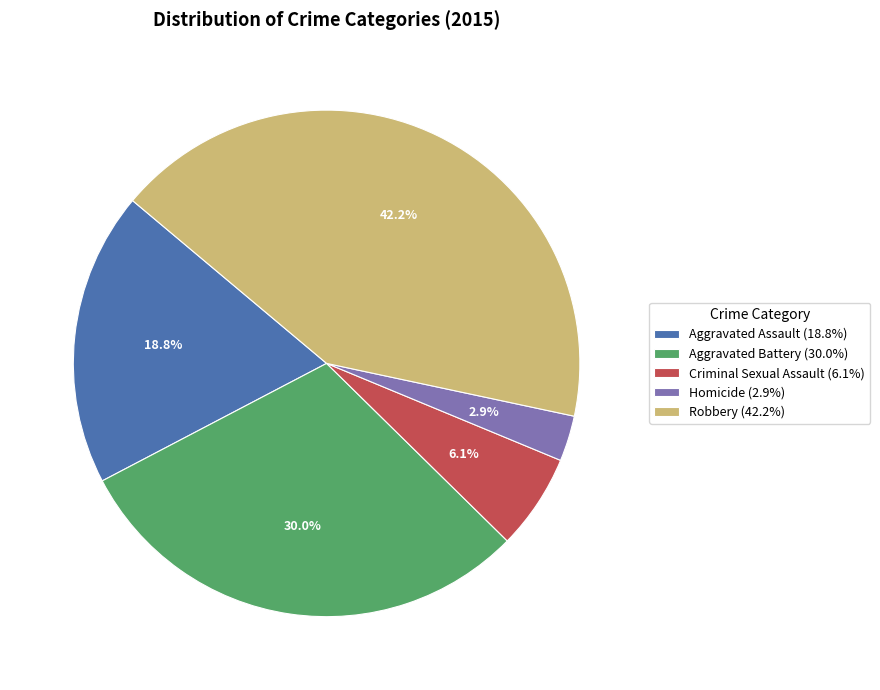

The Aggravated Assault slice represents 29% of the pie. True or false?

False